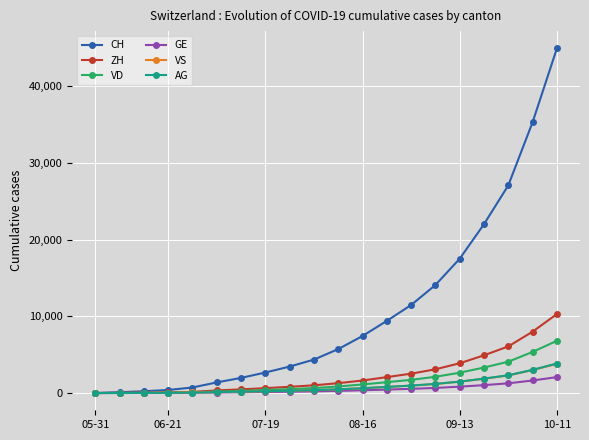

Which series has the largest total across all categories?

CH